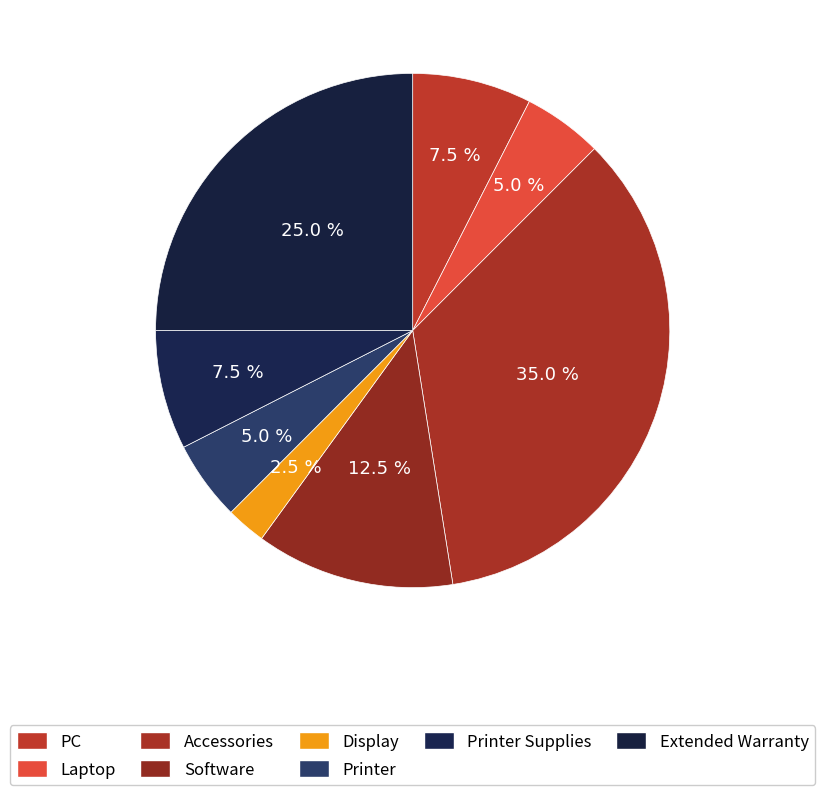

Which slice is the smallest?

Display